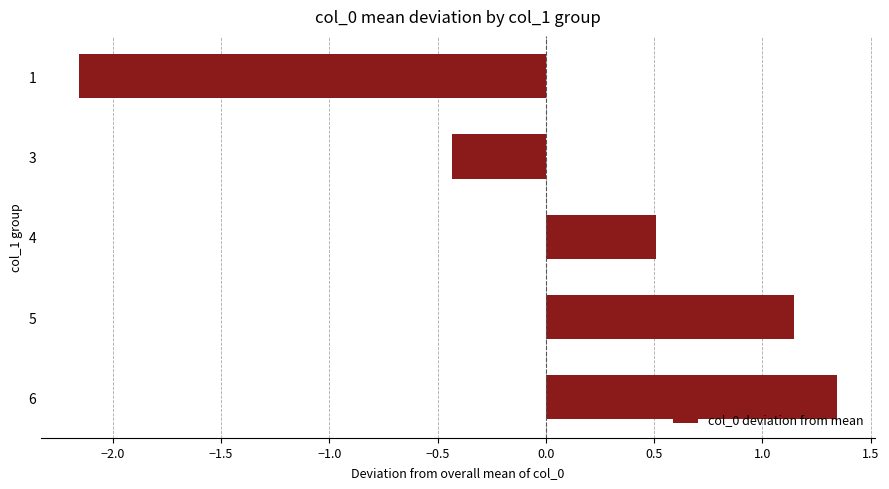

What is the average value?

0.1